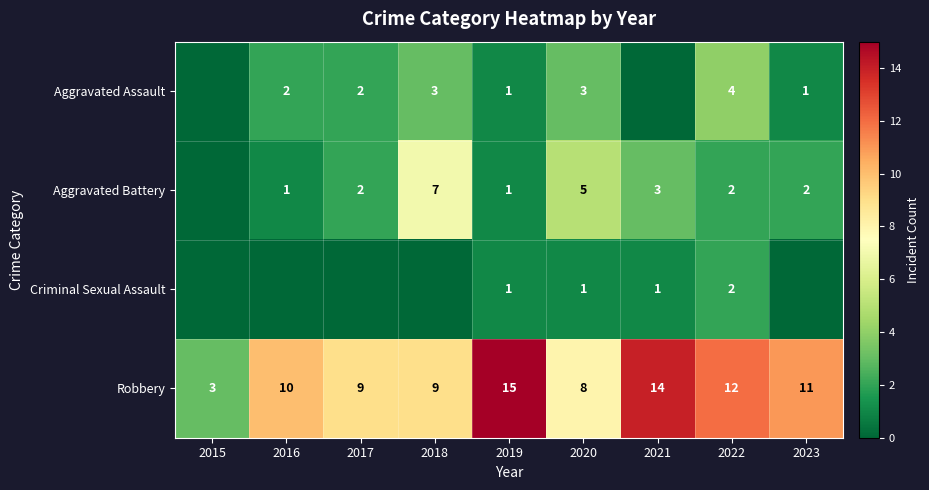

How many values in the Robbery series are below 10?

4